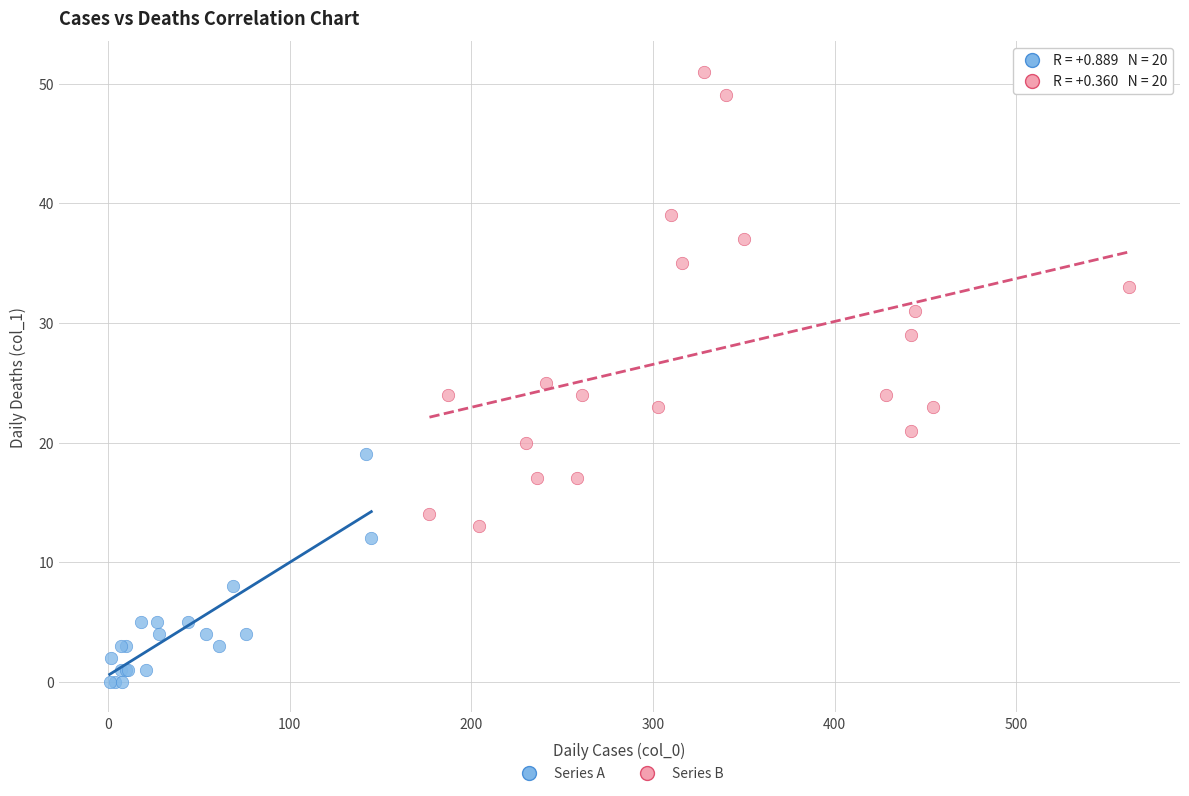

Which series reaches the minimum Y coordinate?

Series A